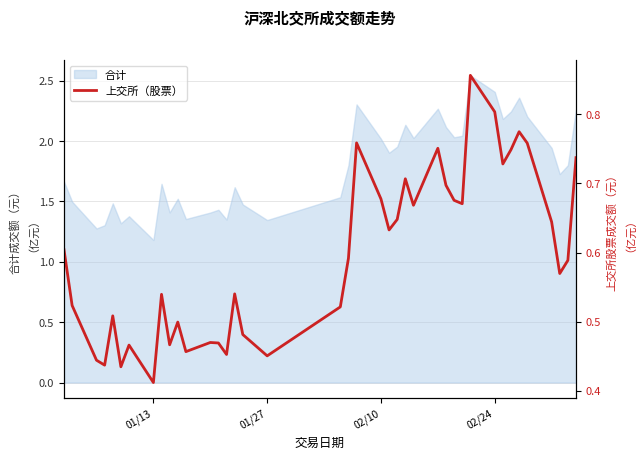

How many interior local peaks (higher than both neighbors) does the data have?

11